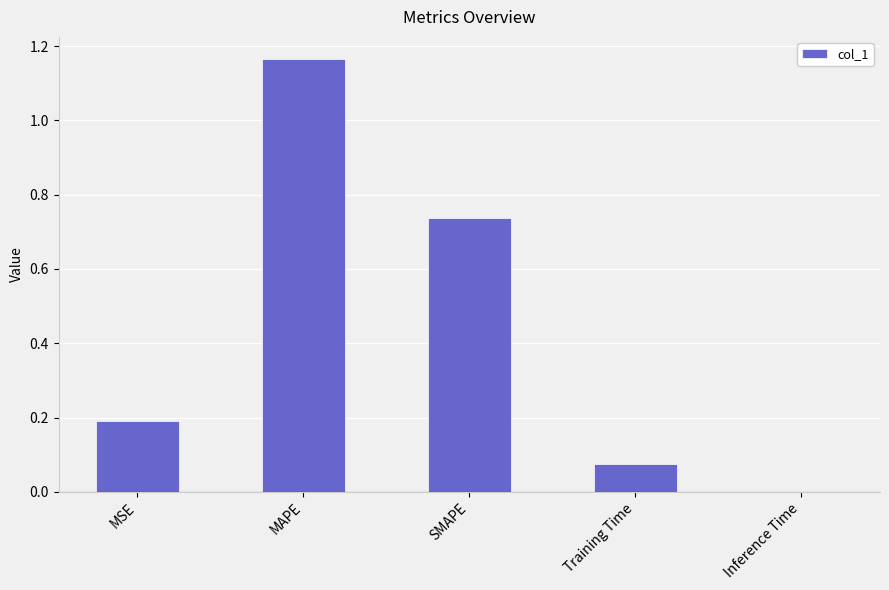

Which category has the highest value across all series?

MAPE